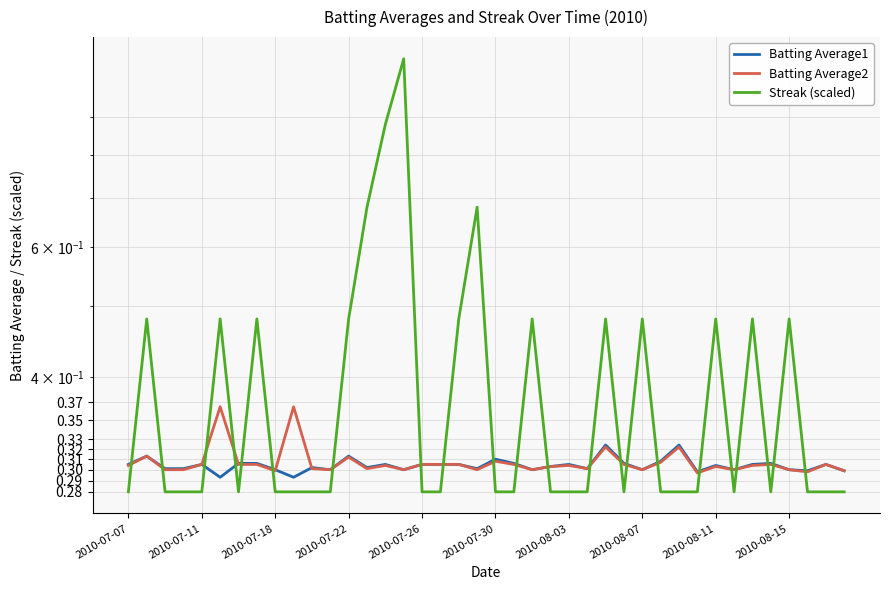

The value of Batting Average2 at 15 is 0.3. True or false?

True